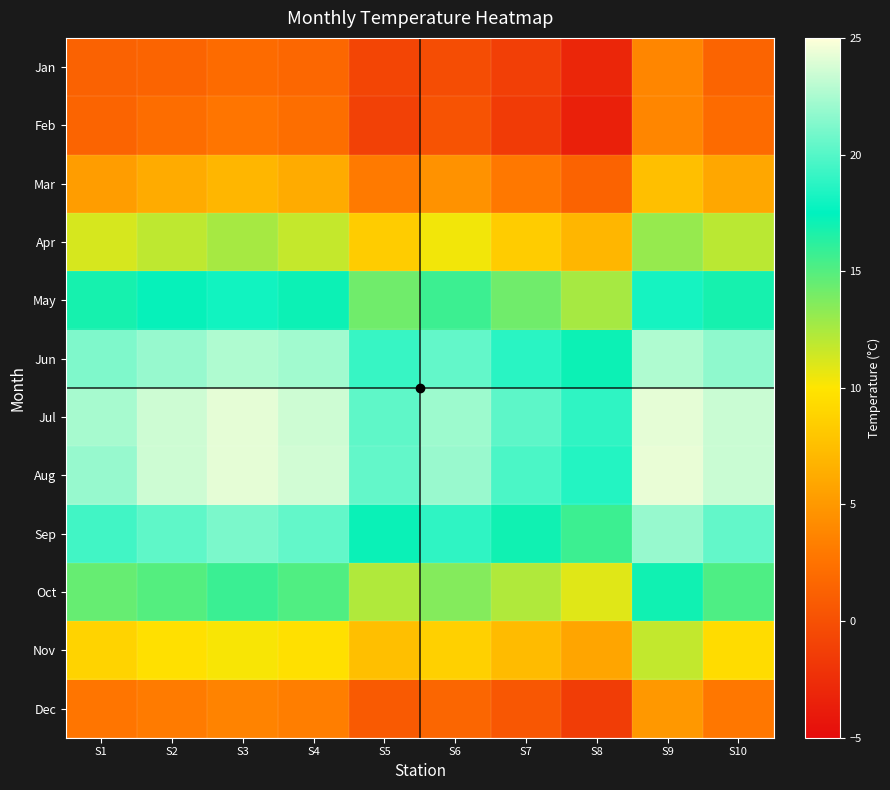

Count the number of categories in the chart.

10